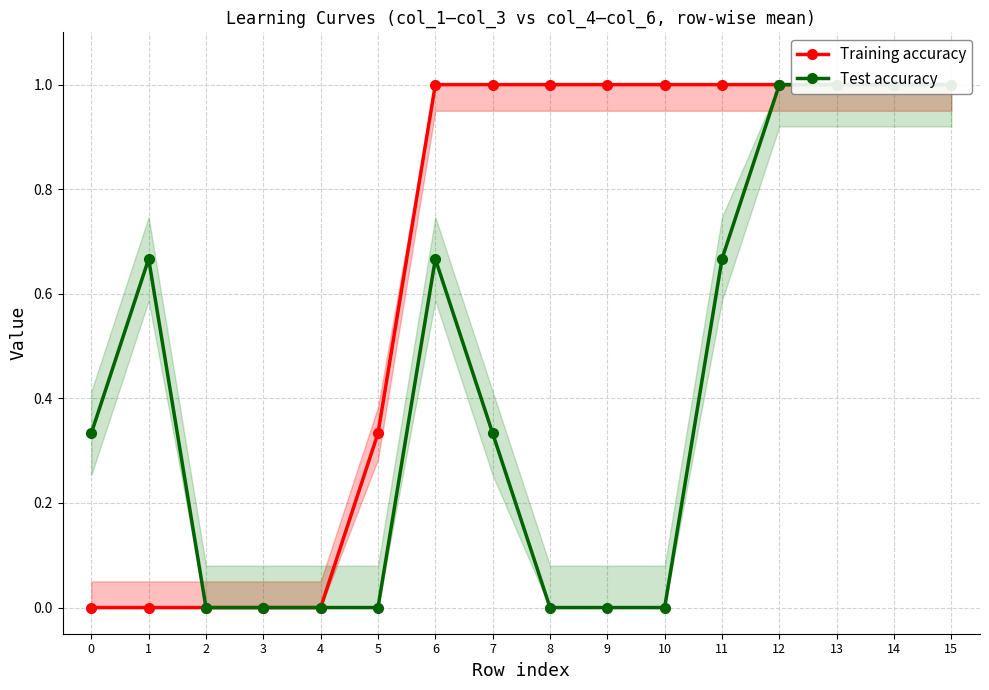

At how many categories does at least one series exceed 0?

13